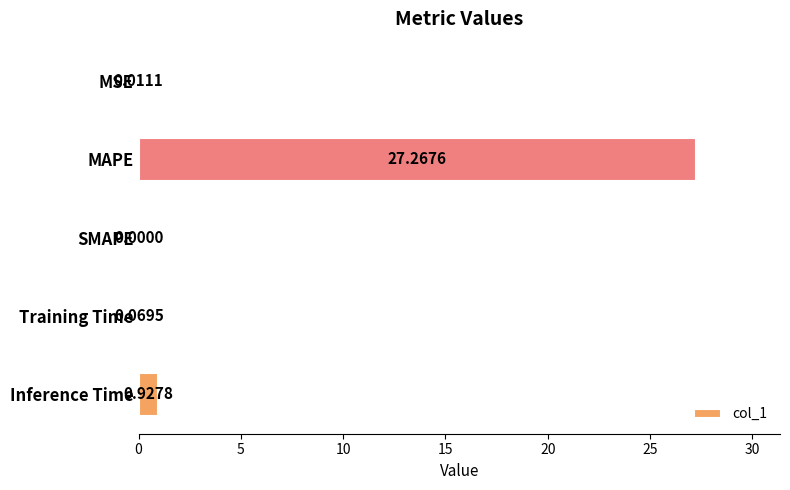

At which label is the value closest to 13?

Inference Time